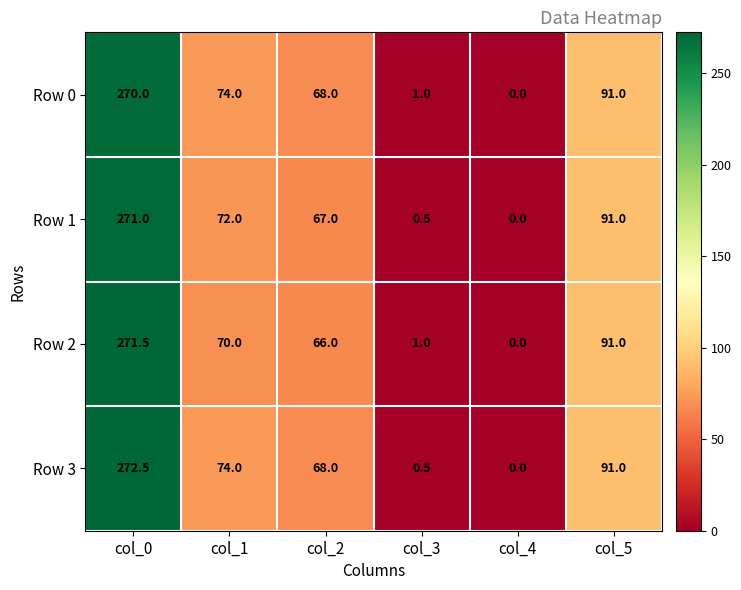

Which label corresponds to the smallest value in the chart?

col_4